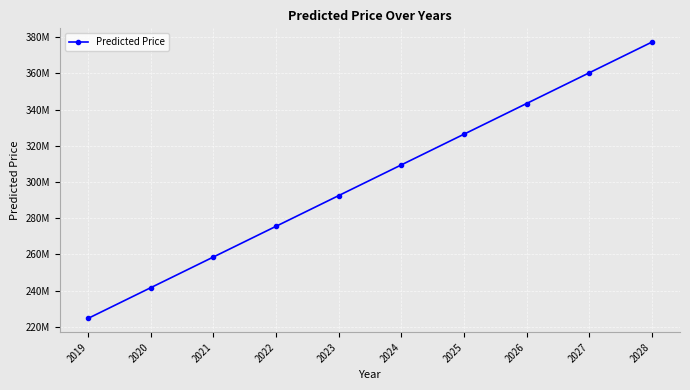

How many distinct data groups are displayed?

1